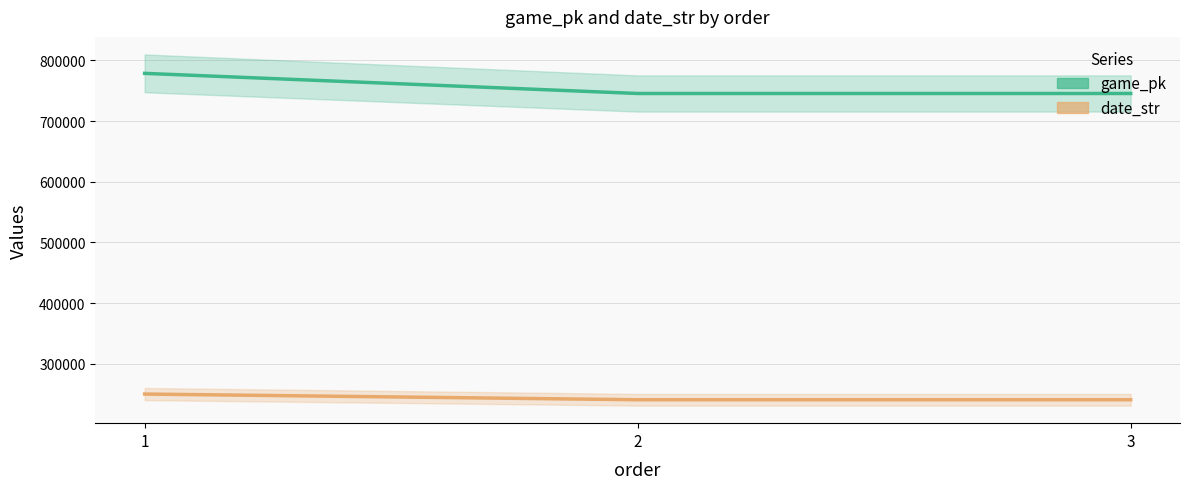

What is the sum of all date_str values?

732172